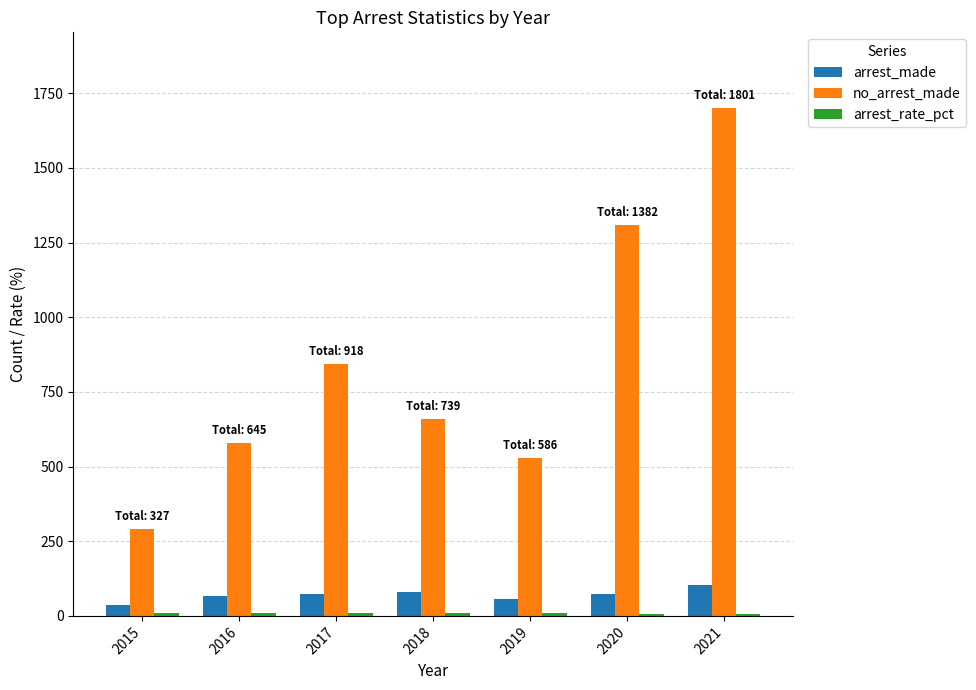

Which series has the widest spread of values?

no_arrest_made